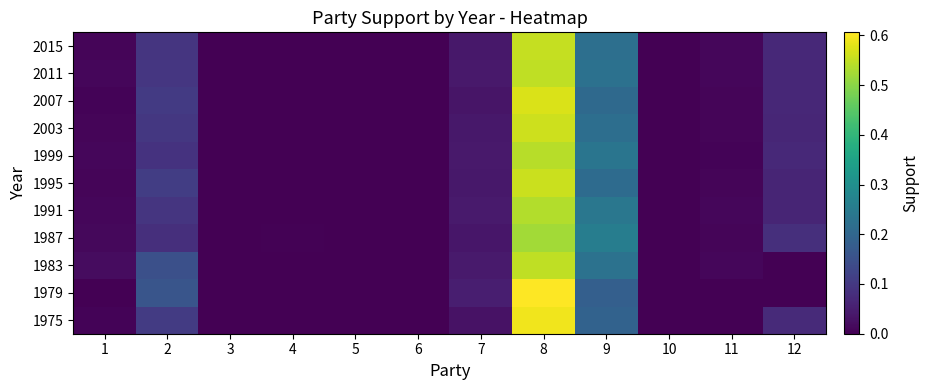

At how many categories does at least one series exceed 0?

9